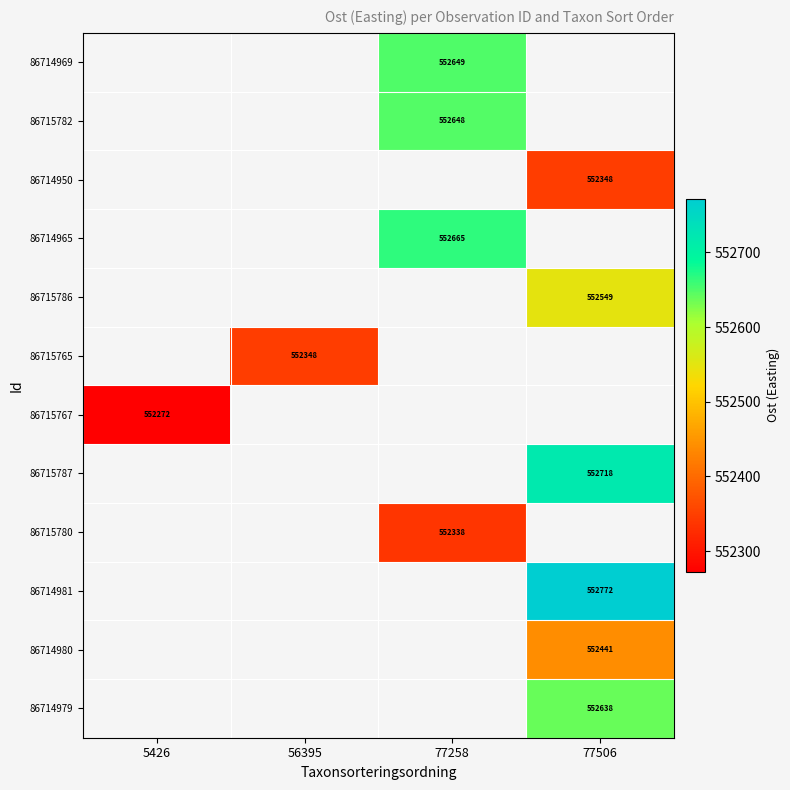

Which series has the widest spread of values?

86715767